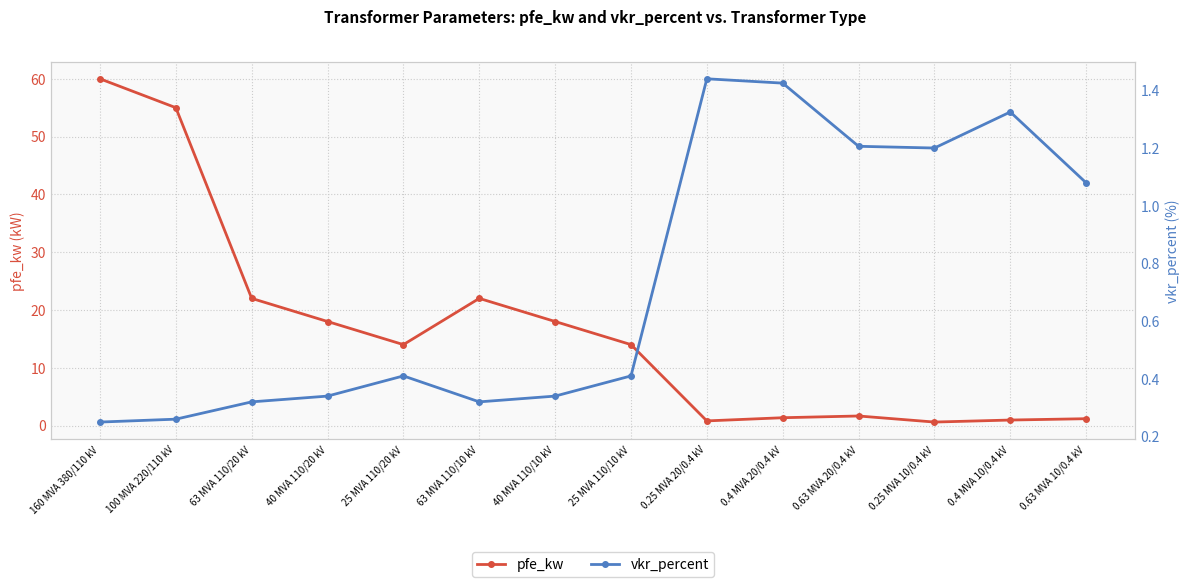

At which category does pfe_kw reach its first local peak?

63 MVA 110/10 kV